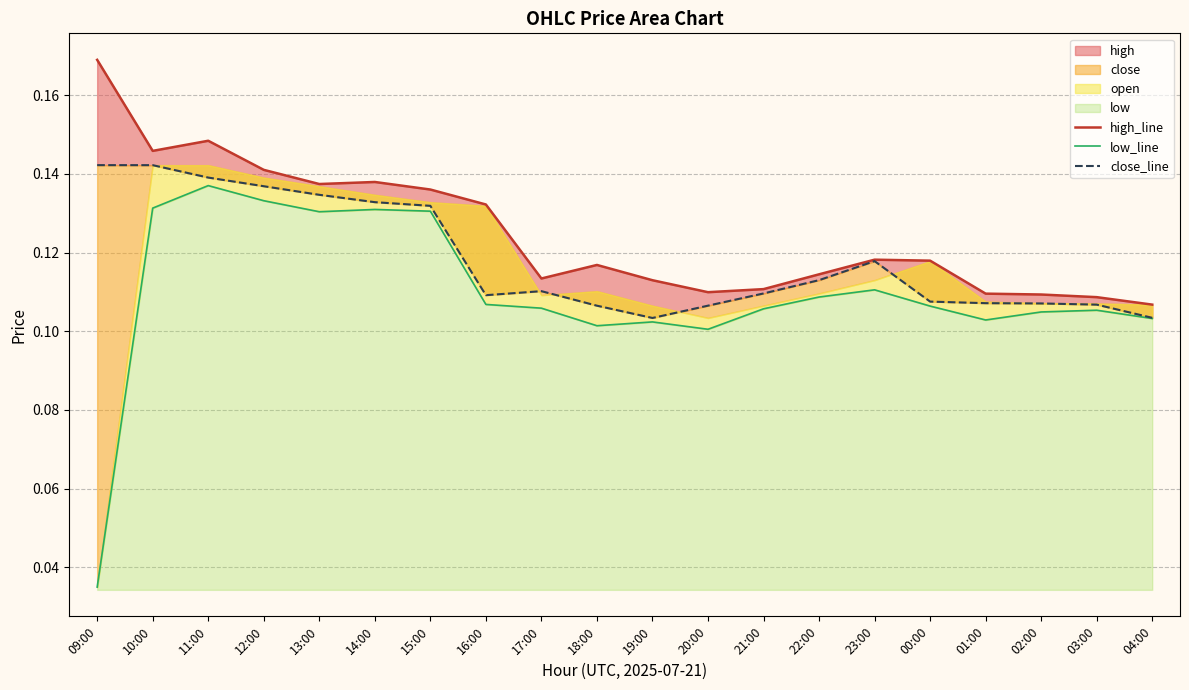

How many lines are shown in the chart?

3